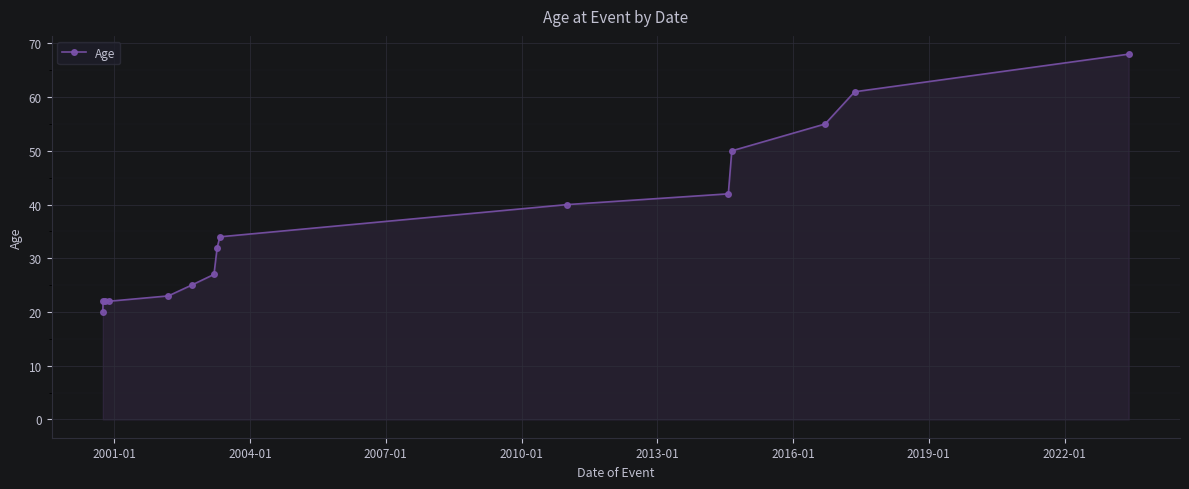

What is the value of the 3rd point from the left?

22